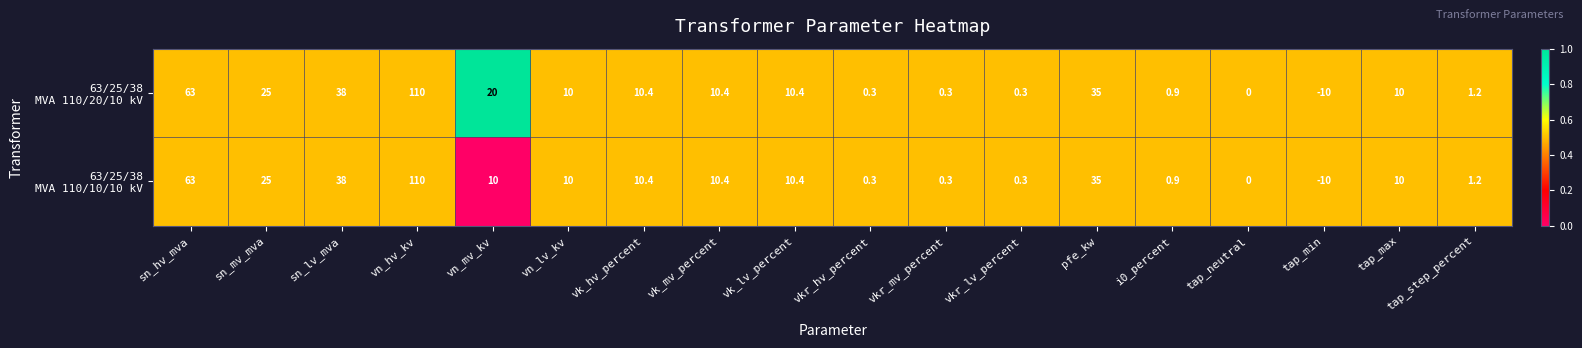

Which category has the lowest value across all series?

tap_min